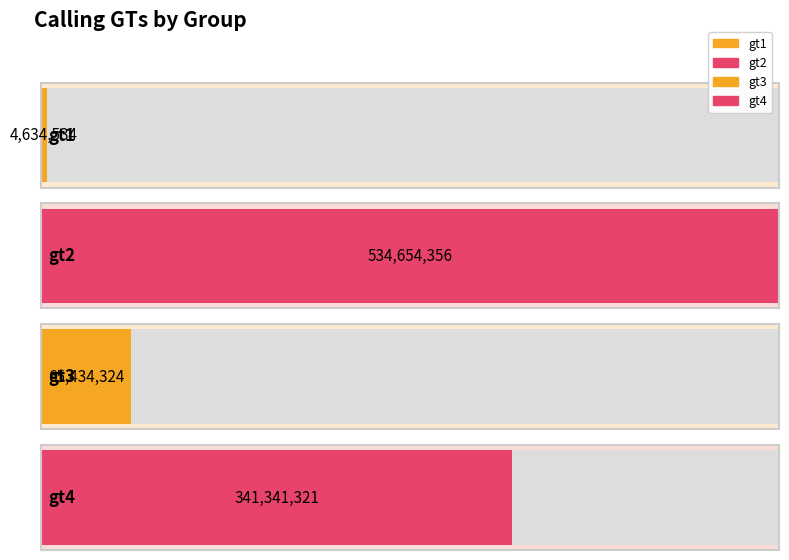

Reading right to left, list all the values displayed in this chart.

341341321	65434324	534654356	4634534